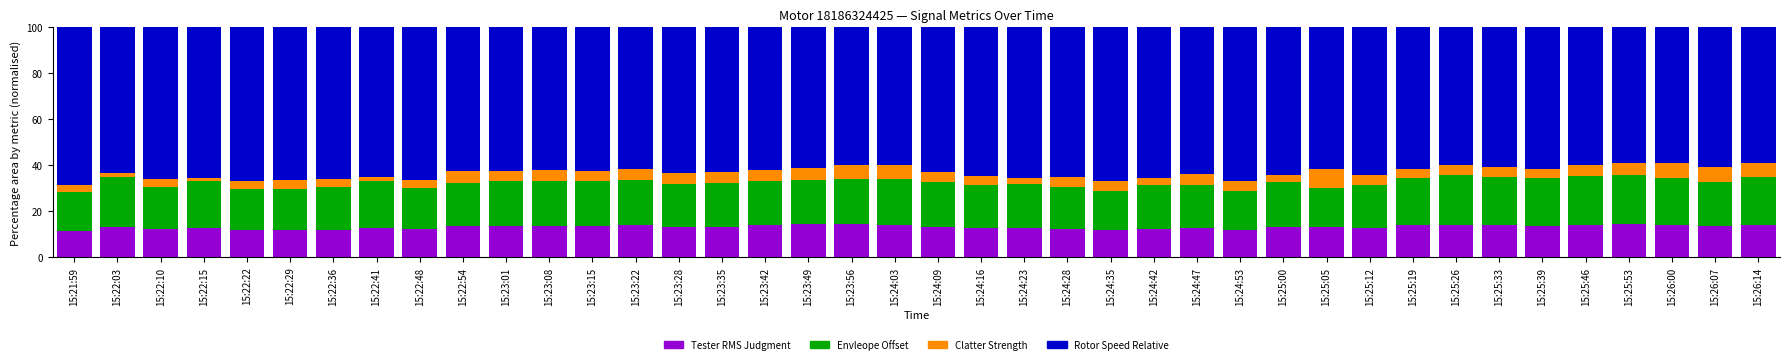

Count the number of categories in the chart.

40